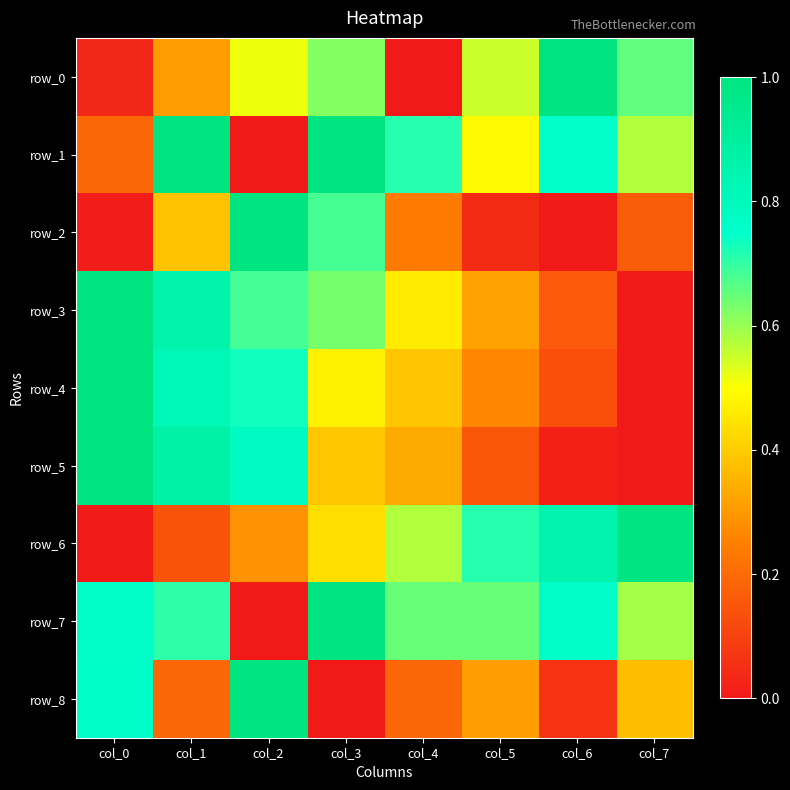

How many row_6 values are between 0 and 1?

8